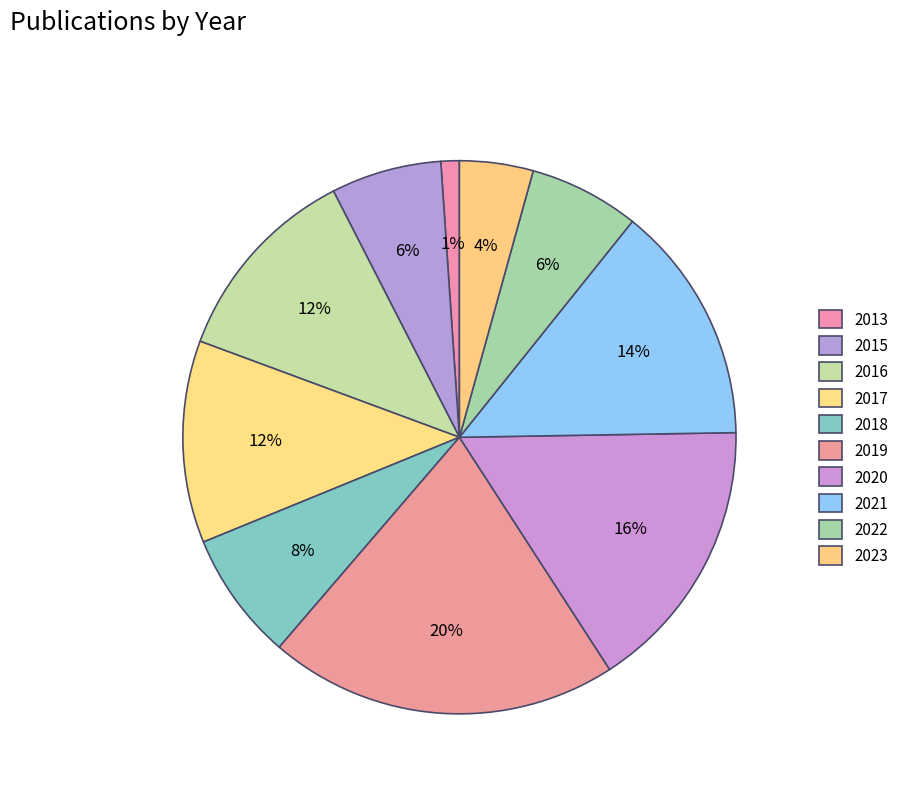

Approximately how many times larger is the value at 2020 compared to 2015?

2.5